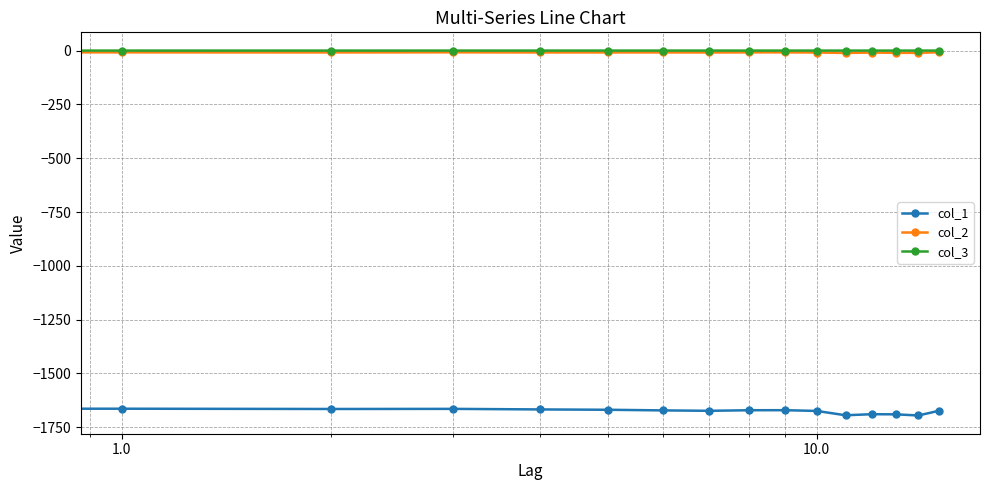

Which series has the largest range (max minus min)?

col_1